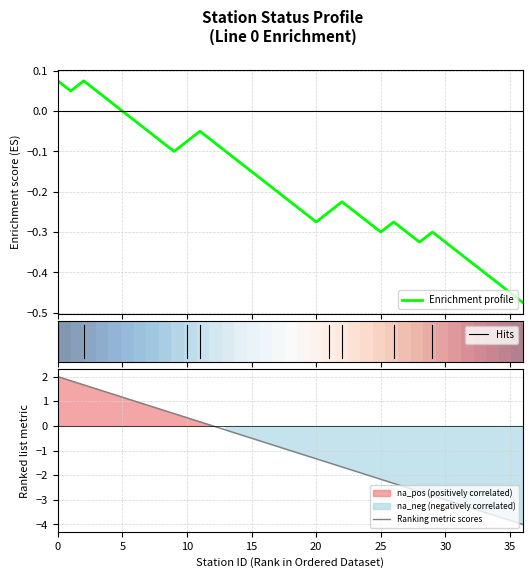

What is the maximum value for Ranking metric scores?

2.0